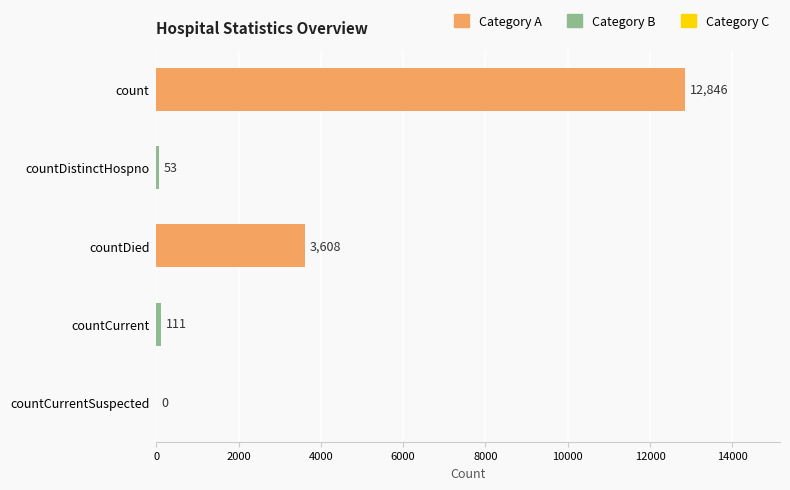

The chart shows a value of 12846 at count. True or false?

True